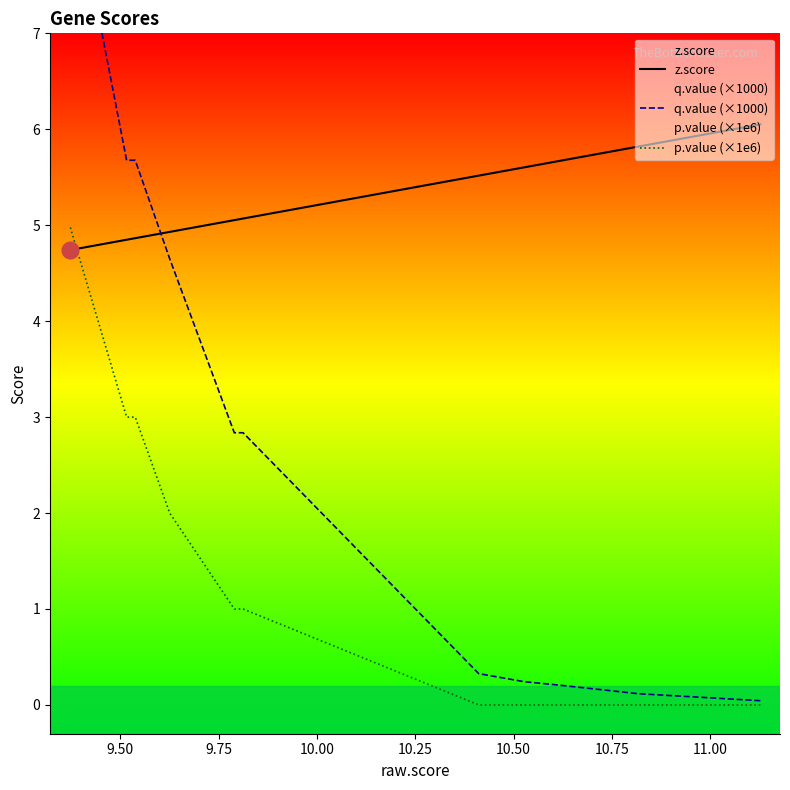

True or false: z.score has more than 0 points higher than both neighbors.

False